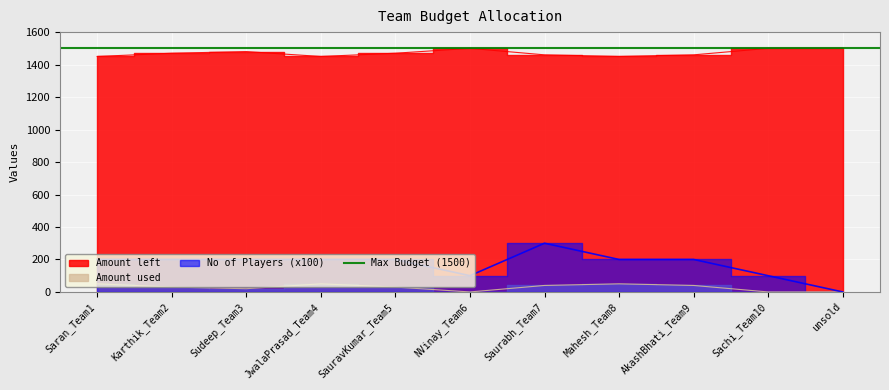

What is the maximum value shown in the chart?

1500